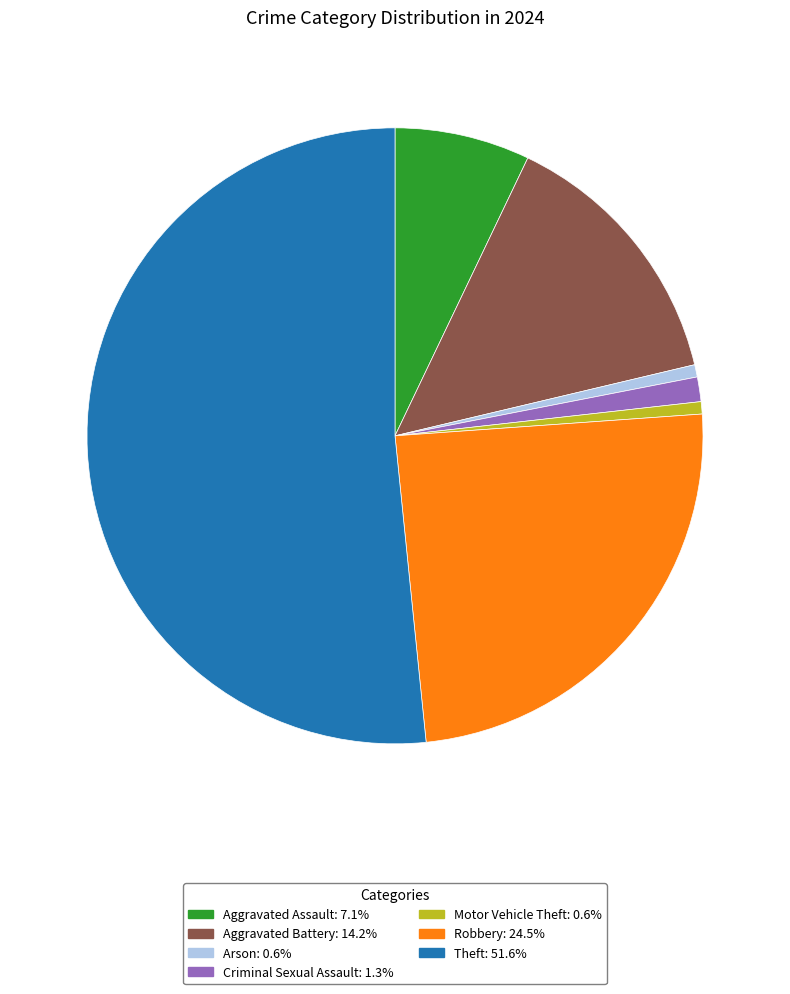

Is there a majority slice in this chart?

Yes